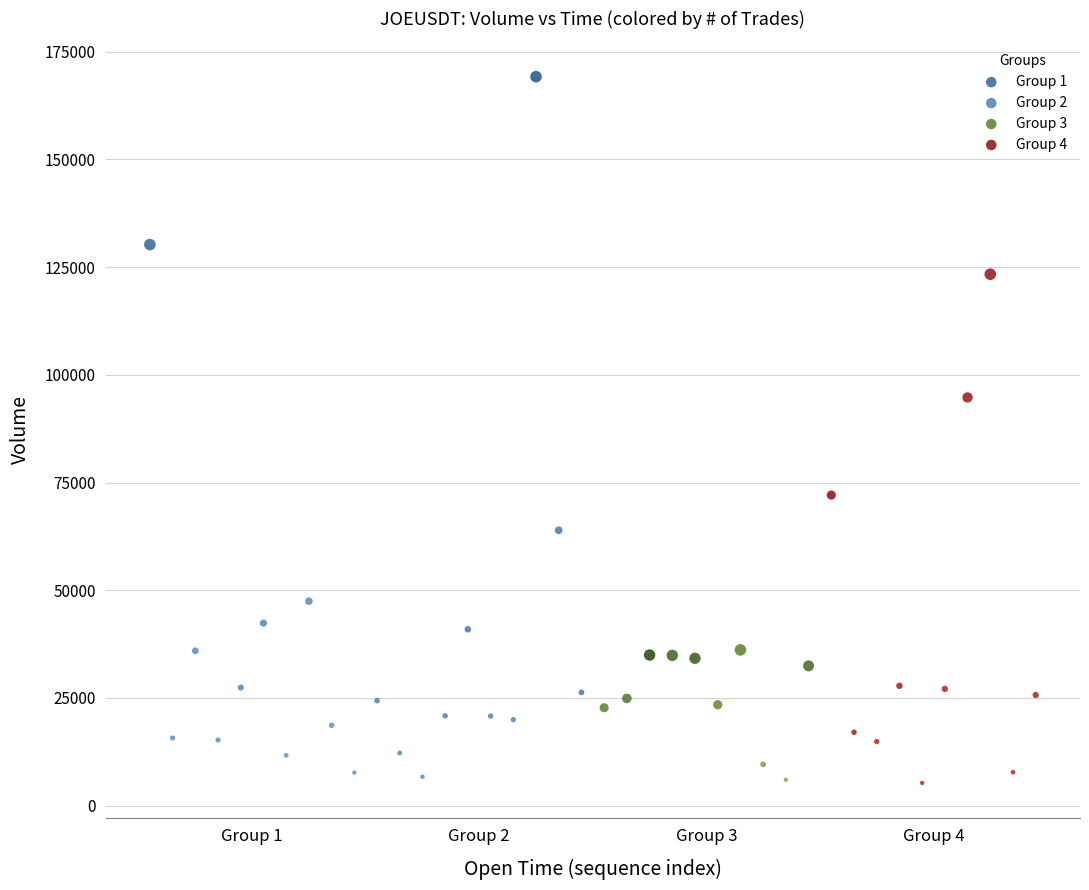

Which series has the largest Y range (max minus min)?

Group 2